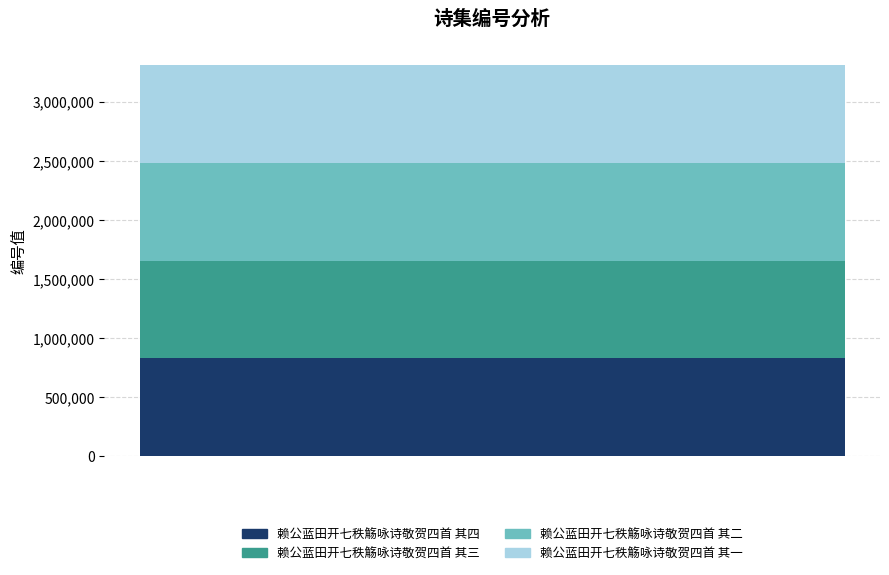

What are all the series names shown in the legend?

赖公蓝田开七秩觞咏诗敬贺四首 其四, 赖公蓝田开七秩觞咏诗敬贺四首 其三, 赖公蓝田开七秩觞咏诗敬贺四首 其二, 赖公蓝田开七秩觞咏诗敬贺四首 其一